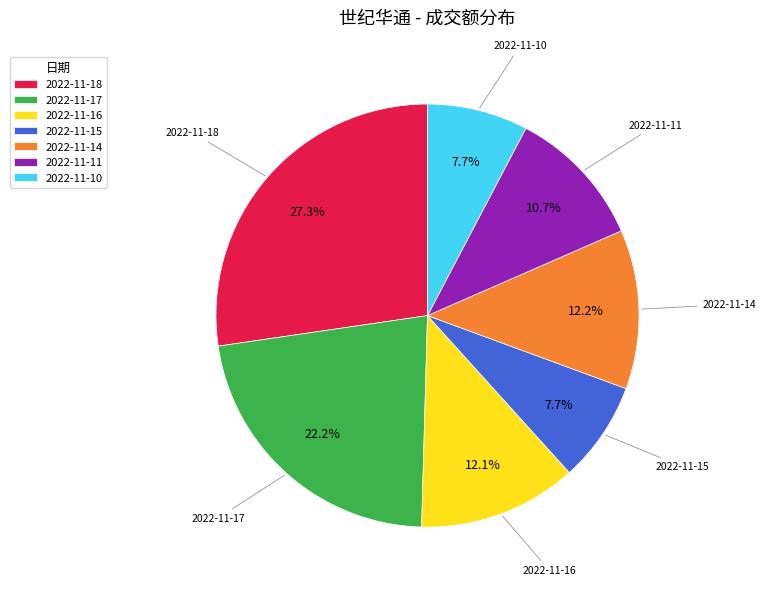

To the nearest percent, what portion does 2022-11-15 represent?

8%